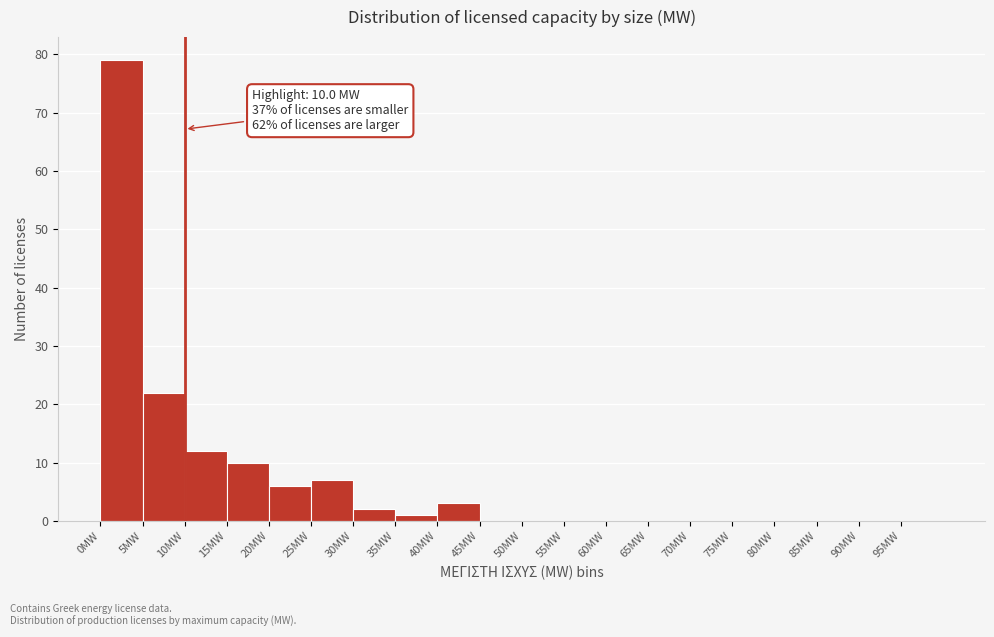

Over which range of the x-axis is the bar tallest?

0 to 5